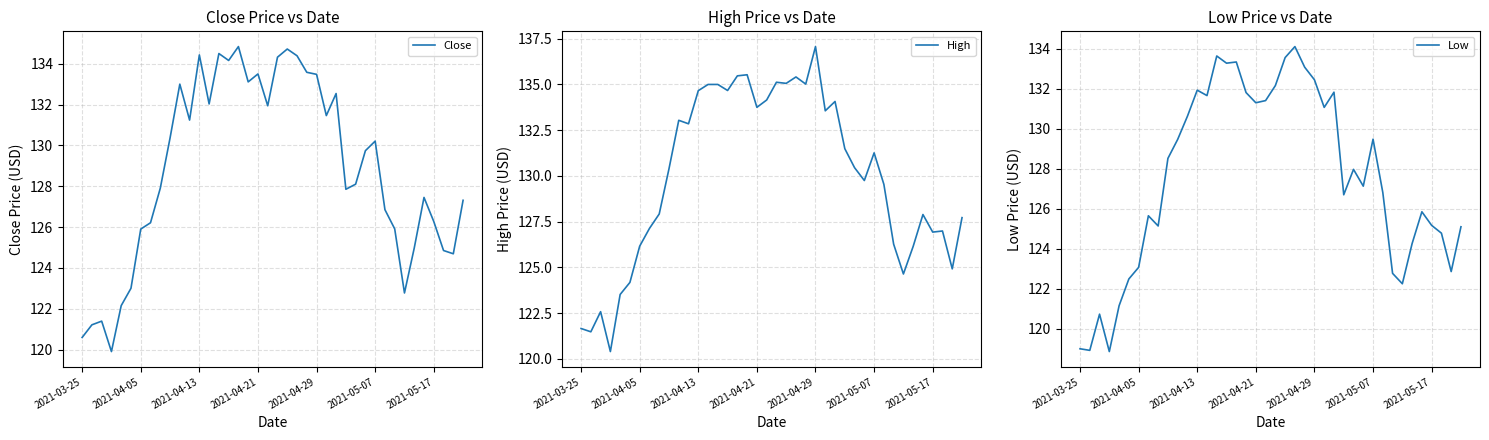

Which category has the highest value in the High series?

2021-04-29